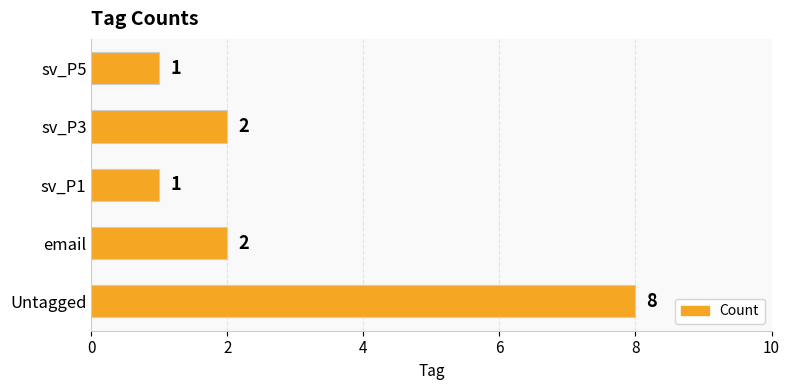

Reading bottom to top, extract all data points from this chart.

8	2	1	2	1